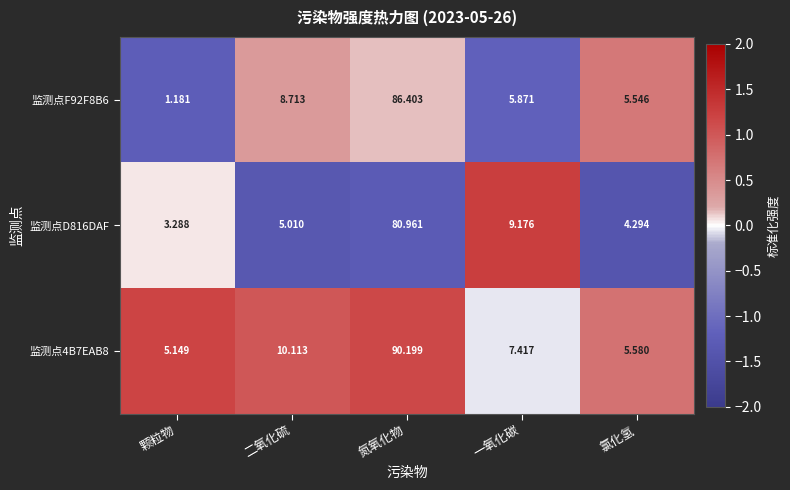

Rank the categories by 监测点D816DAF value from lowest to highest.

颗粒物, 氯化氢, 二氧化硫, 一氧化碳, 氮氧化物